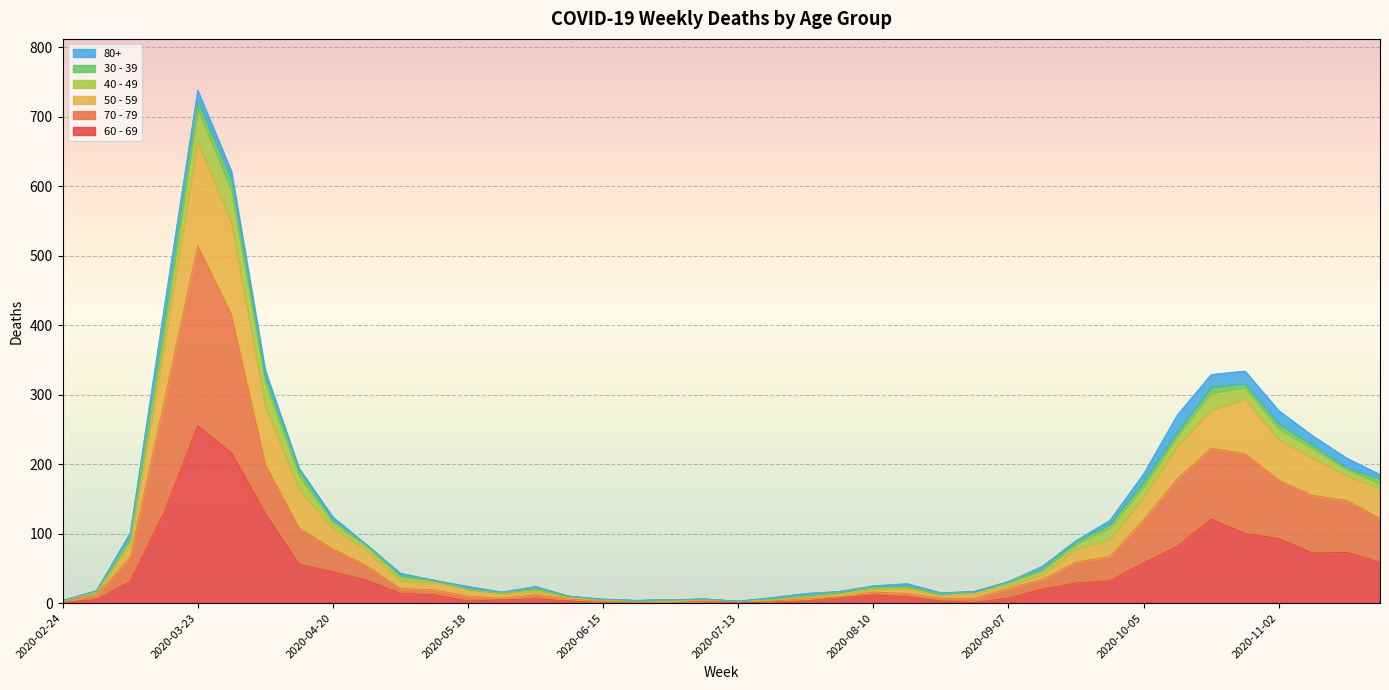

Which category has the highest value in the 60 - 69 series?

2020-03-23